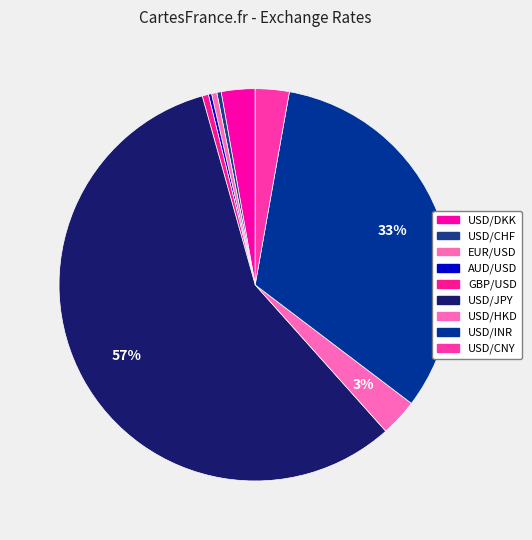

What is the change in value from AUD/USD to USD/CNY?

+6.4